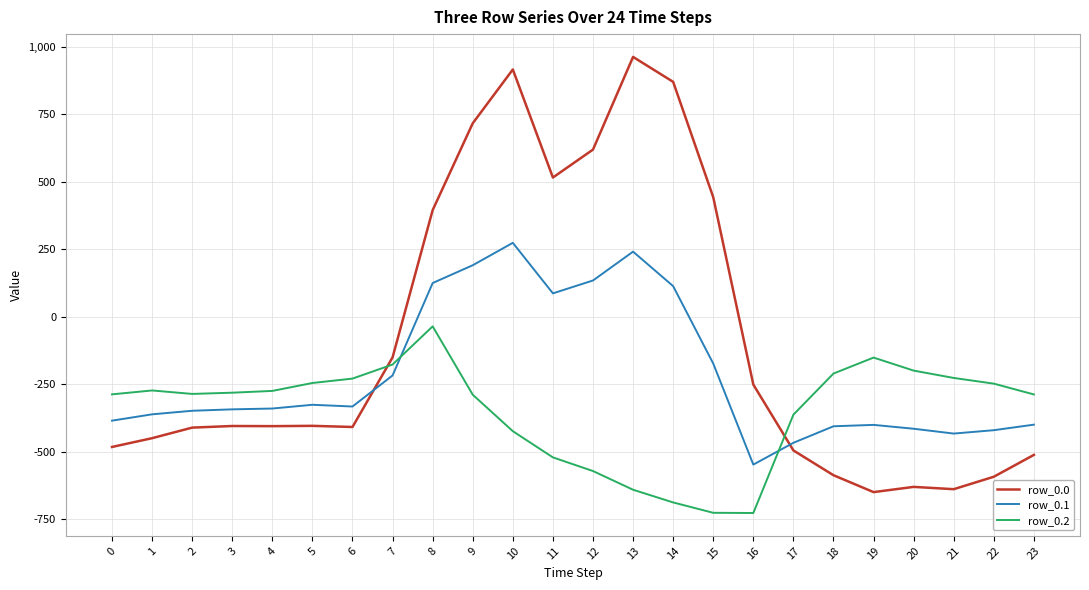

True or false: row_0.1 and row_0.2 cross at least once.

True